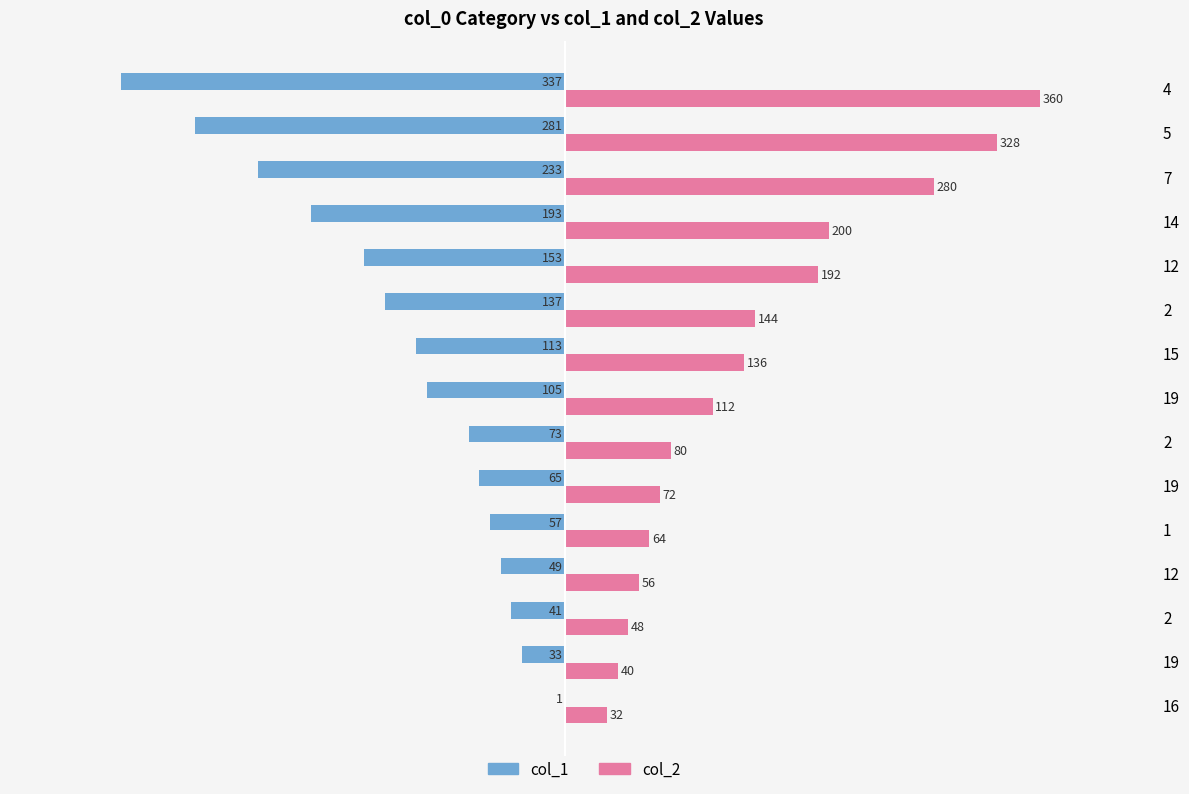

What is the difference between the second highest and minimum values in the col_2 series?

296